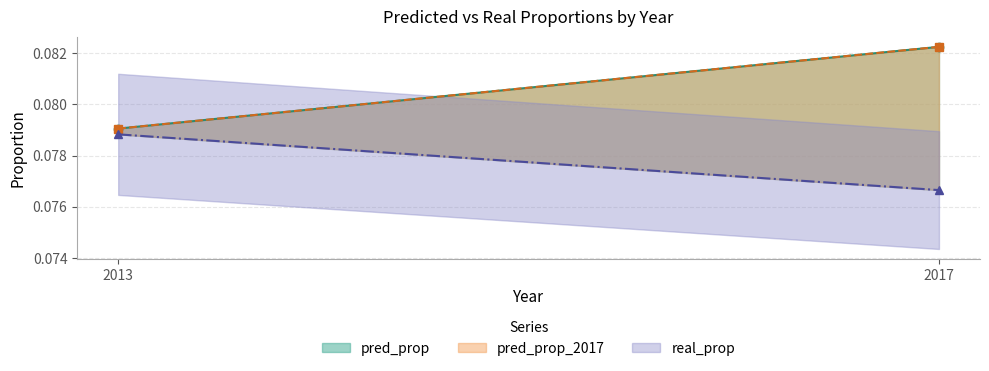

Is the value of real_prop at 2013 greater than the value of pred_prop at 2017?

No